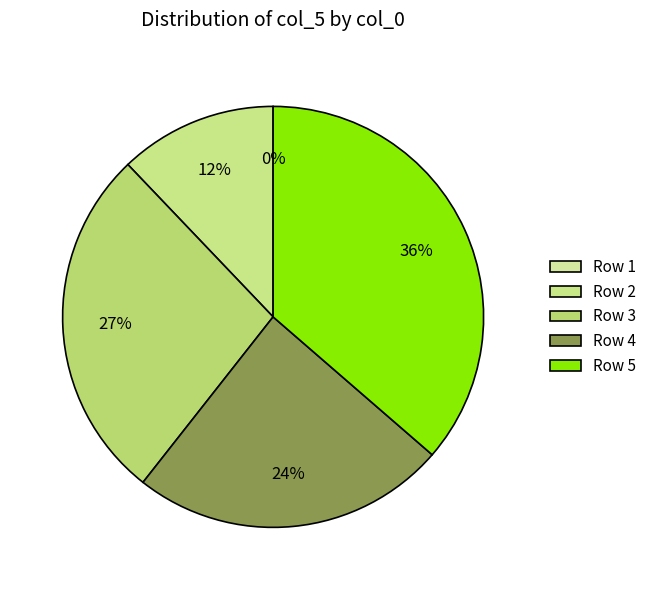

To the nearest percent, what is the difference between the 5 and 3 slice percentages?

9%